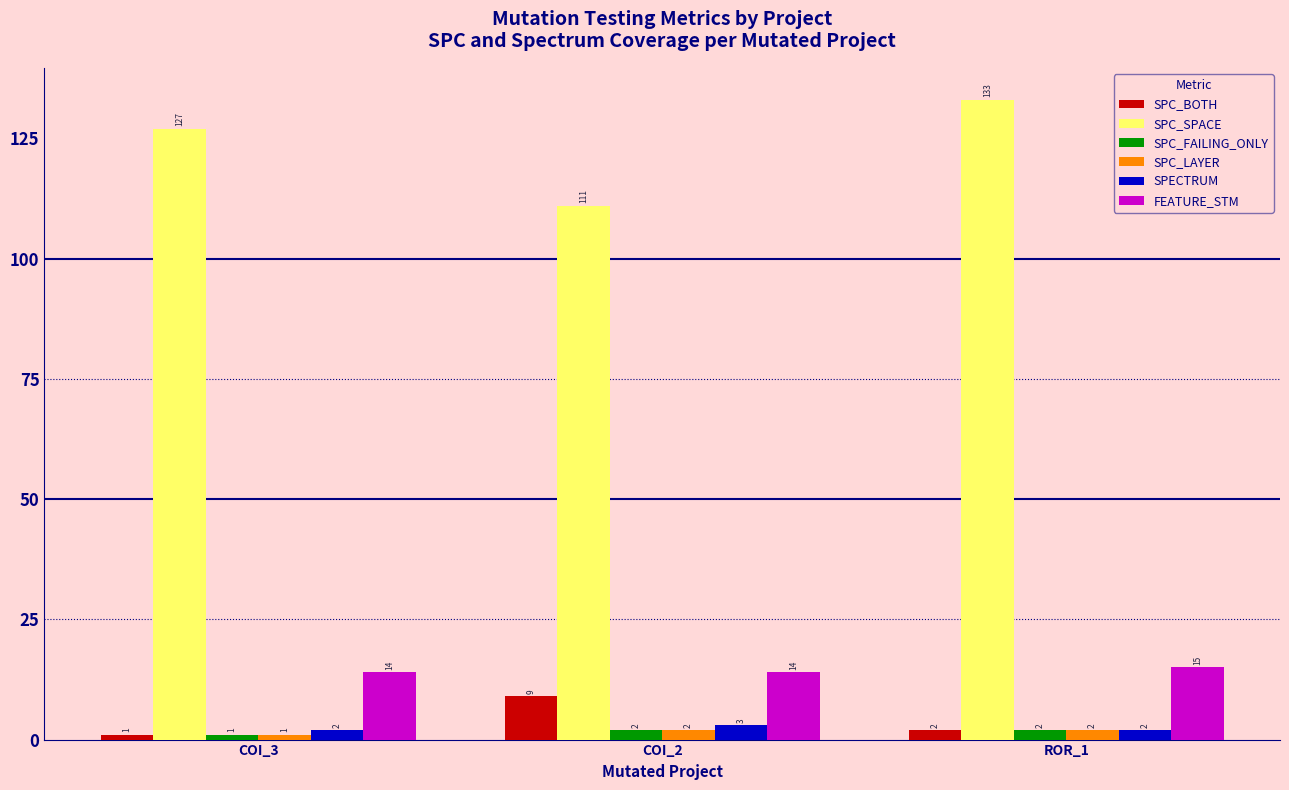

Which series has the widest spread of values?

SPC_SPACE